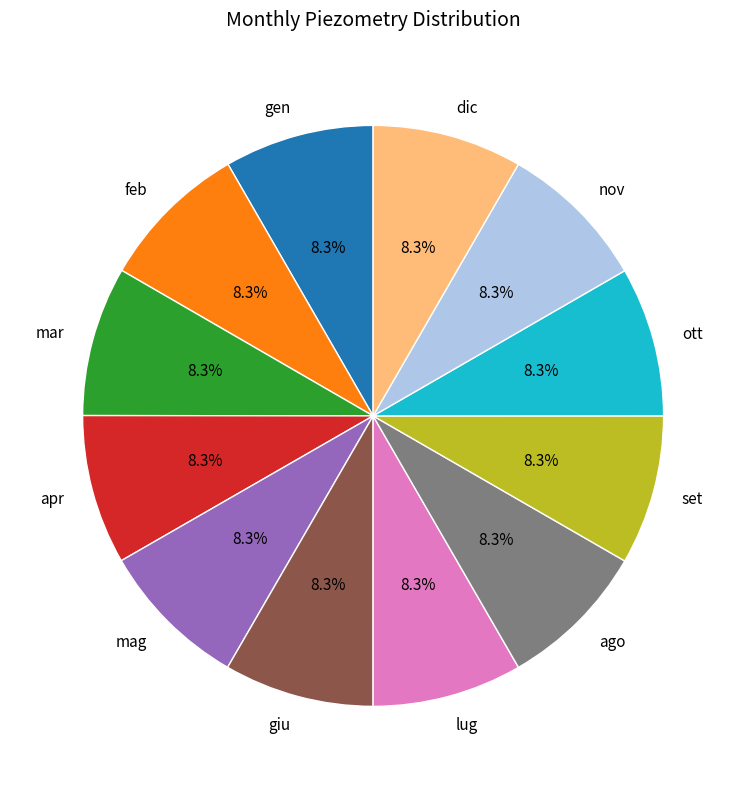

Combined, do mar and gen account for over 50%?

No